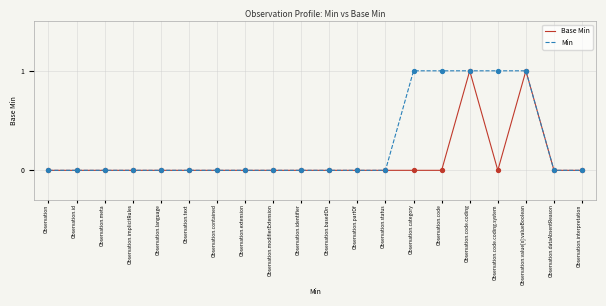

Is it true that Min equals 0 at Observation.id?

True